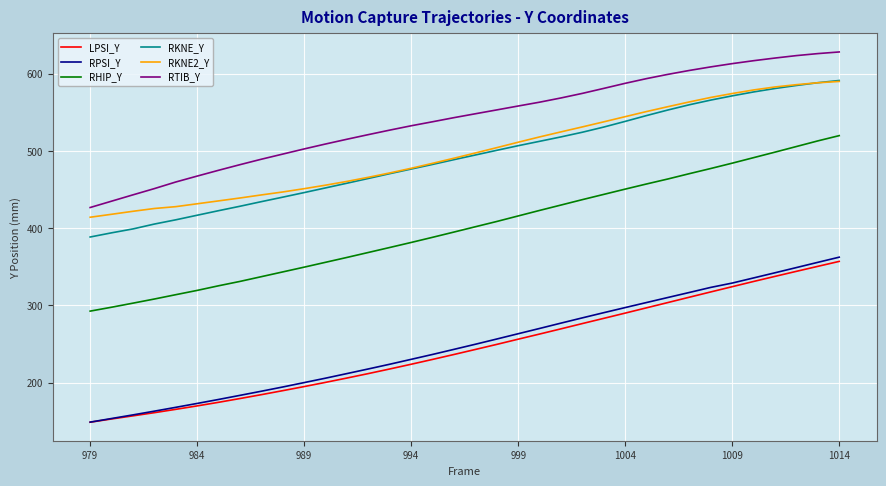

What is the maximum value shown in the chart?

628.0